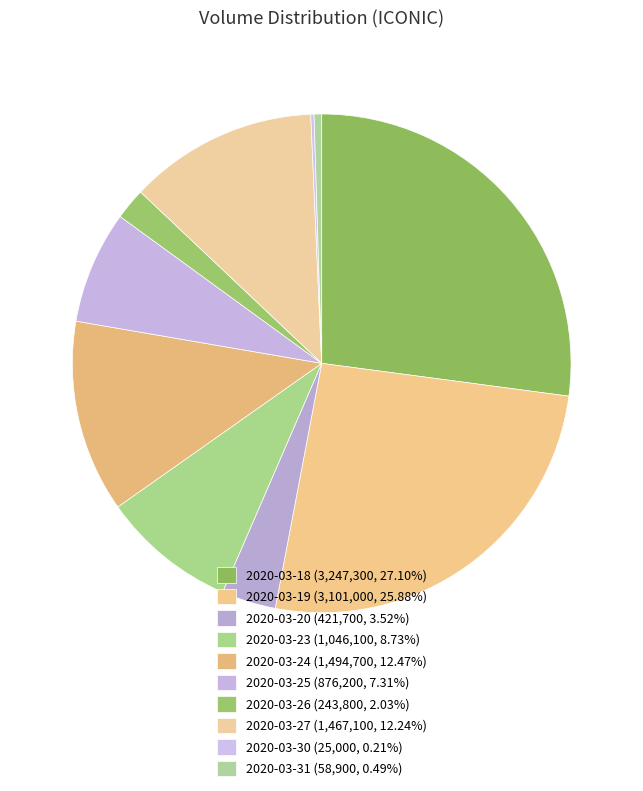

Does 2020-03-31 represent more than half of the total?

No